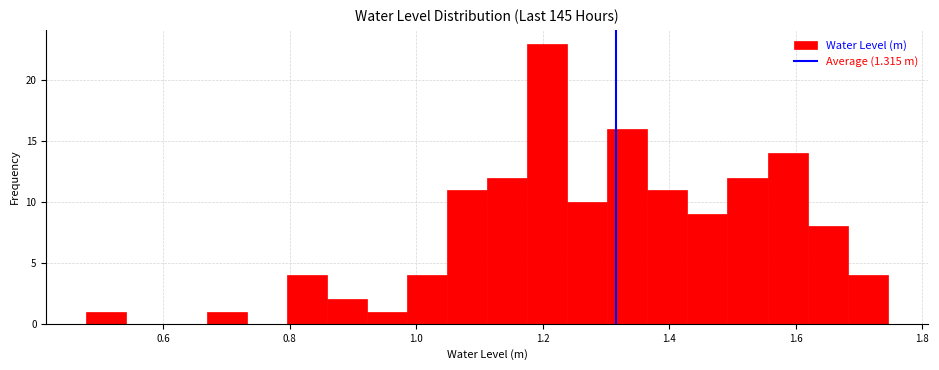

Read against the x-axis, roughly where is the centre of the tallest bar?

1.20